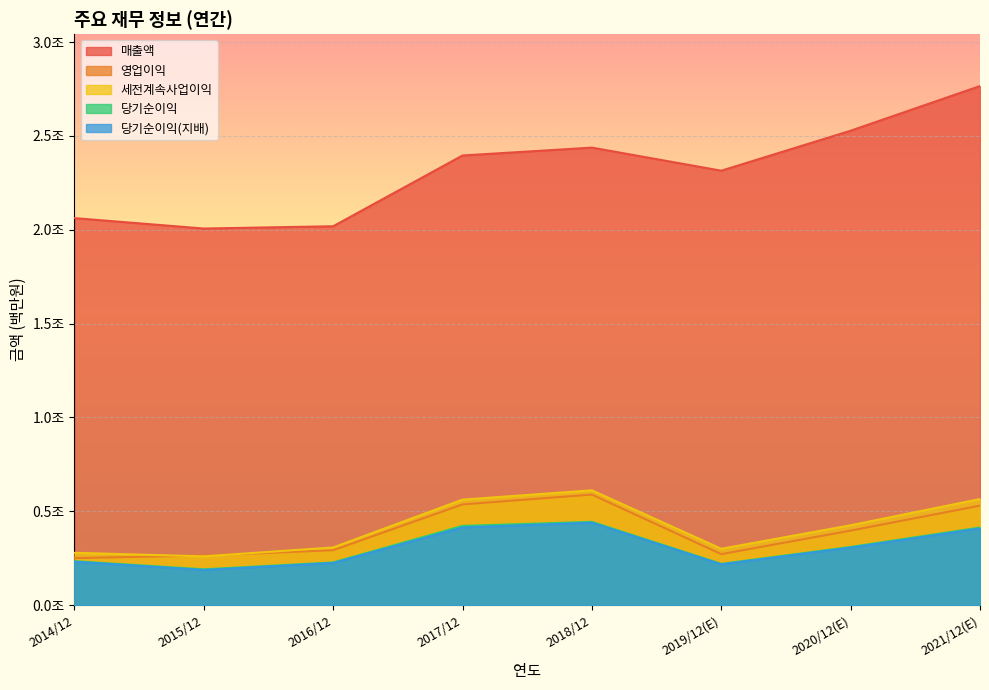

Reading left to right, extract all data points from this chart.

매출액: 2062060	2006535	2018667	2395754	2437714	2314725	2527738	2765706
영업이익: 250251	264134	292407	536450	588867	271526	396877	529840
세전계속사업이익: 278750	259610	307137	561960	611600	300100	425472	565159
당기순이익: 233944	190601	227261	421867	443449	219616	309790	413080
당기순이익(지배): 230825	186946	224157	413446	438909	217026	306028	408159